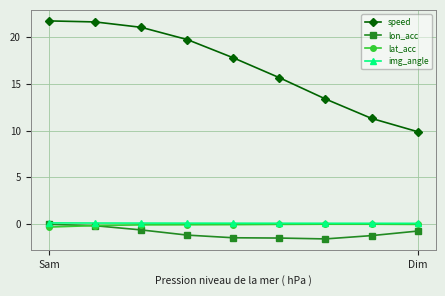

What are all the series names shown in the legend?

speed, lon_acc, lat_acc, img_angle